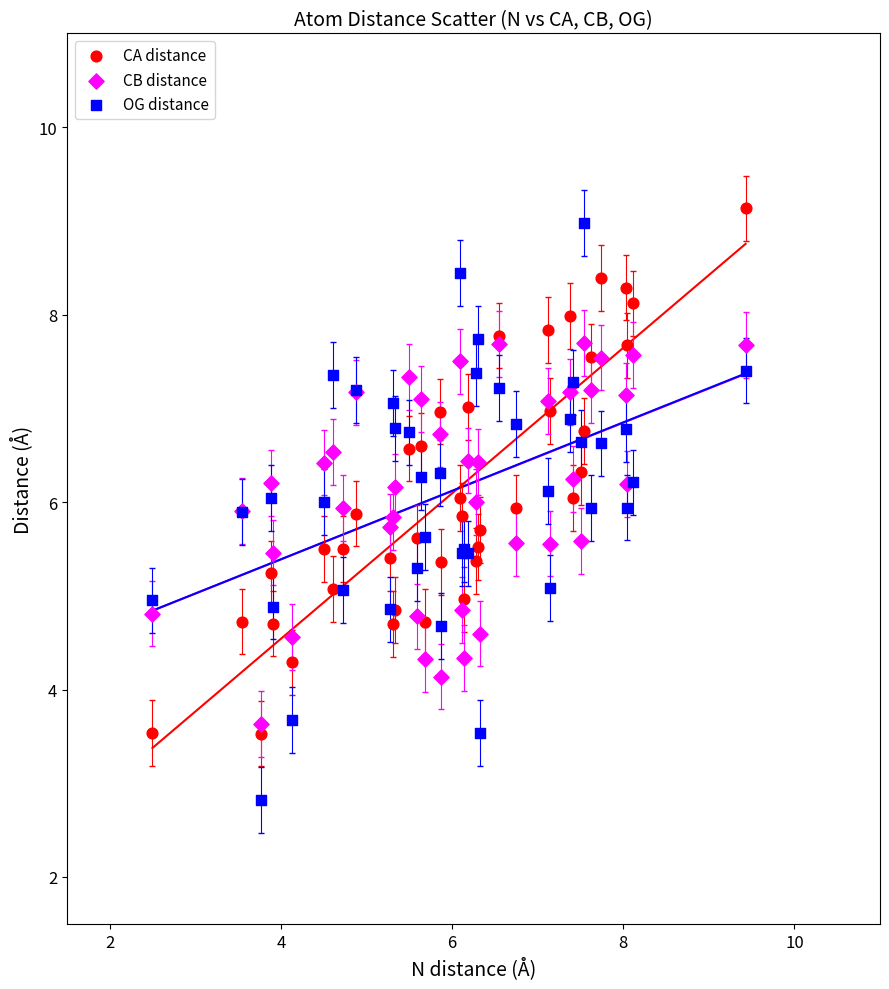

What is the X range (max minus min) for the scatter plot?

6.9